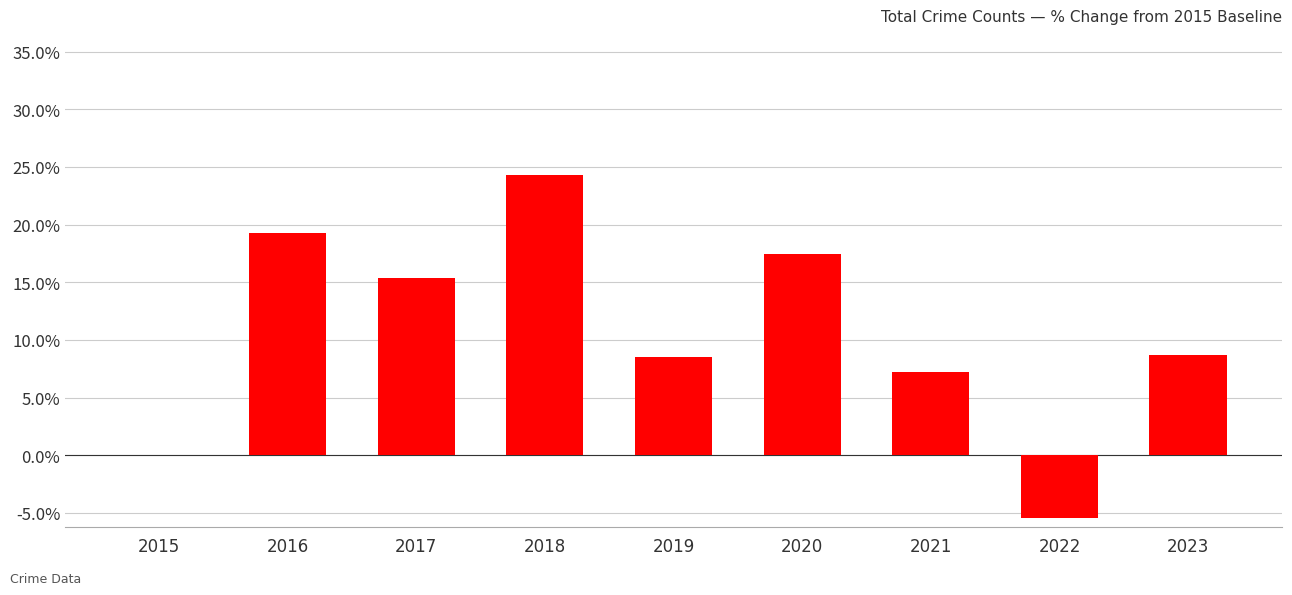

What is the change in value from 2017 to 2022?

-20.8